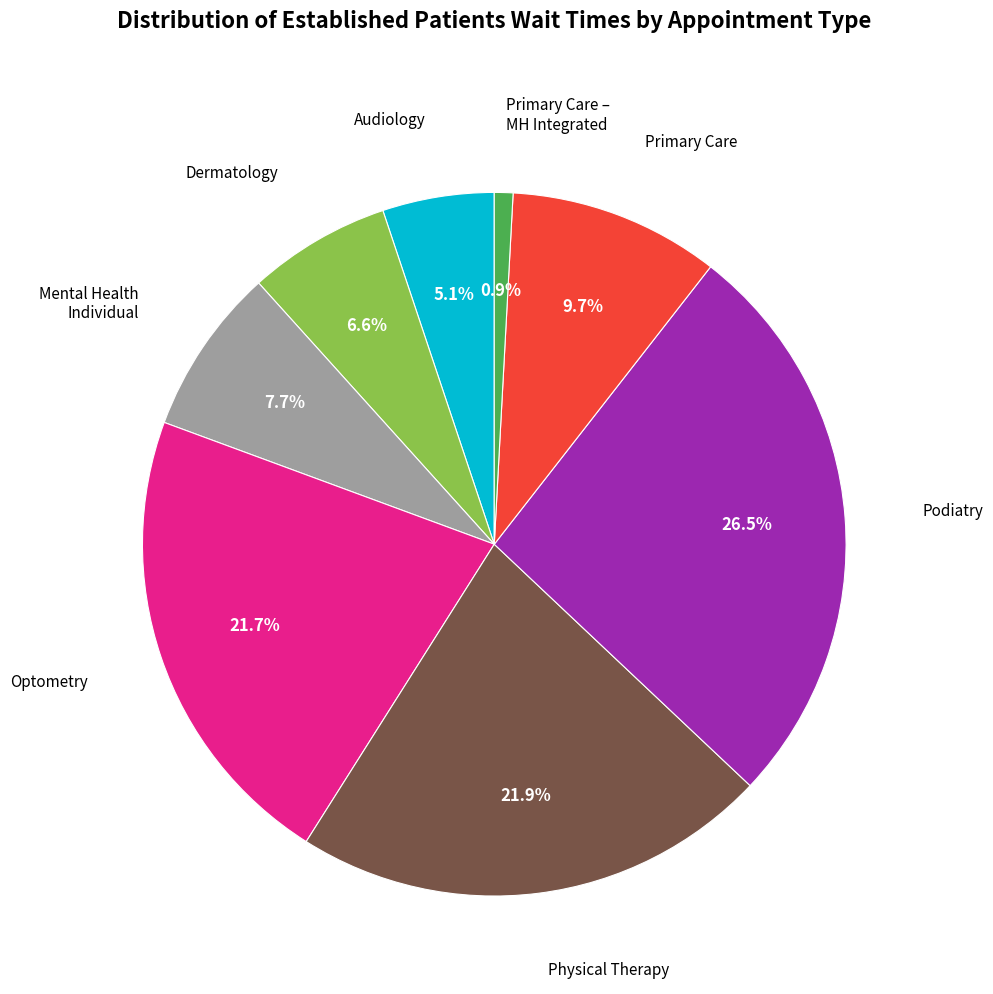

To the nearest percent, what is the average slice percentage?

12%